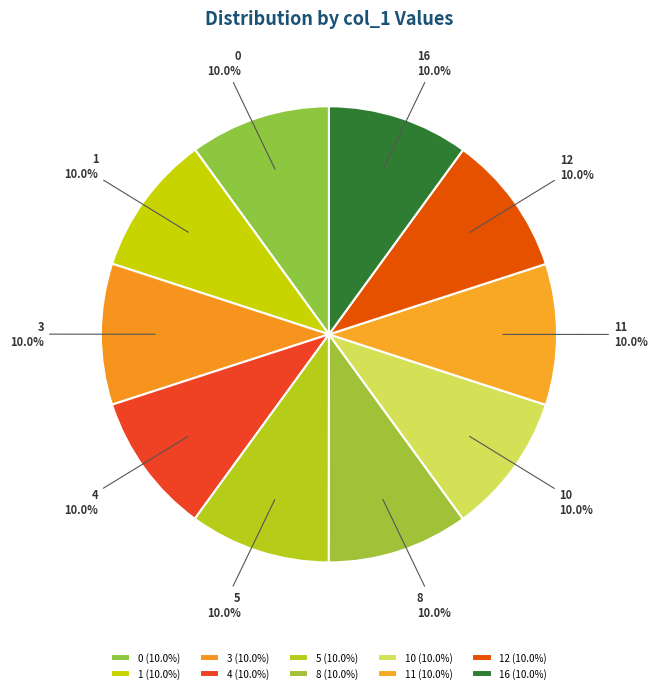

Combined, do 8 and 5 account for over 50%?

No